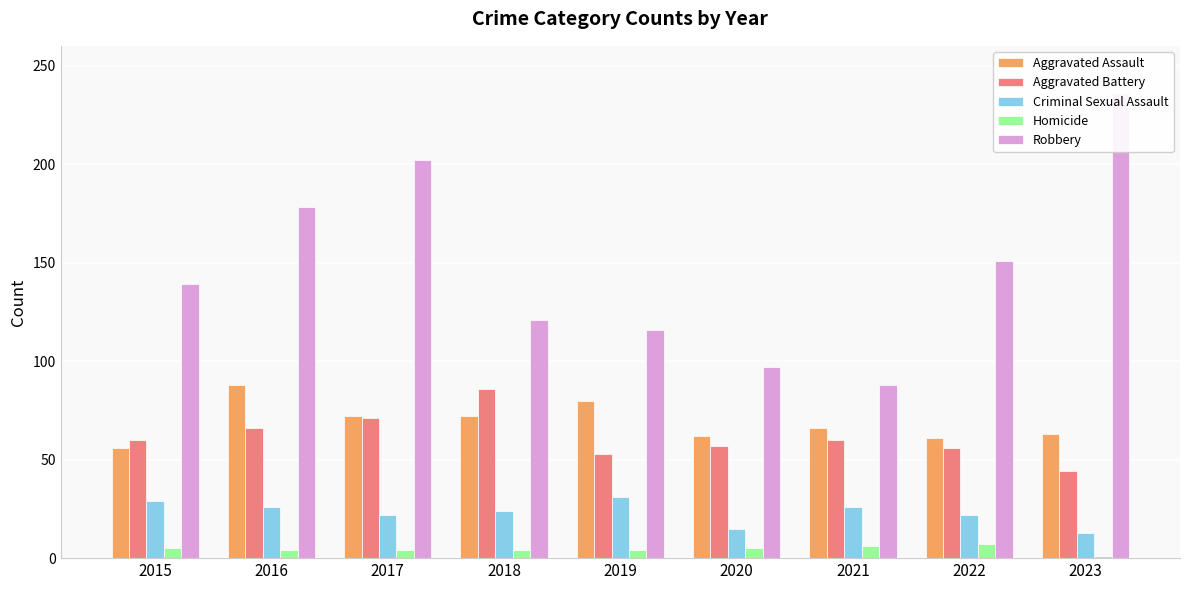

Which category has the lowest value in the Criminal Sexual Assault series?

2023